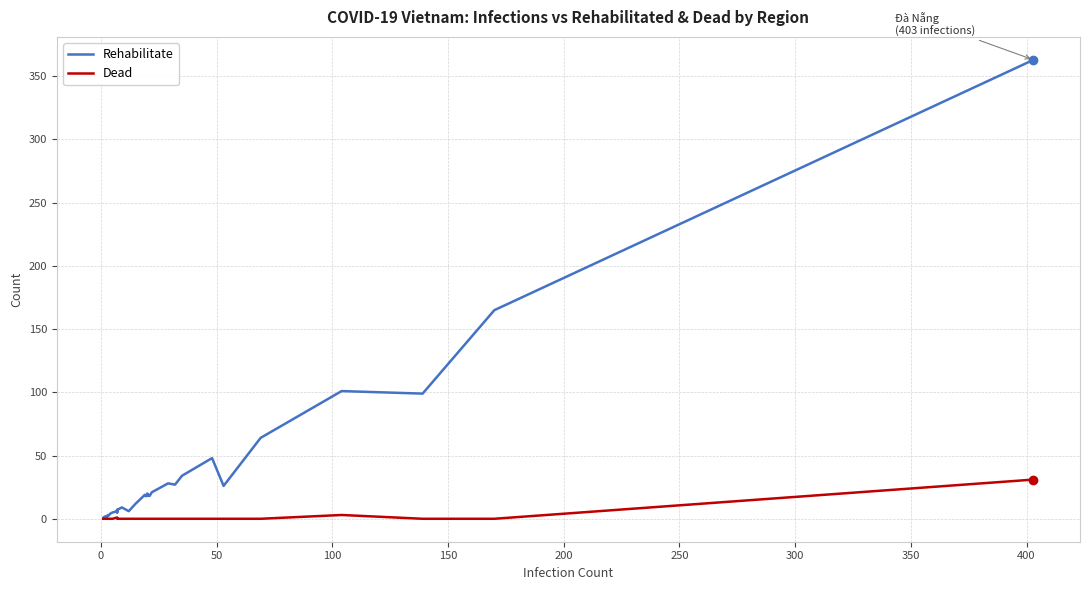

Which series has the largest total across all categories?

Rehabilitate